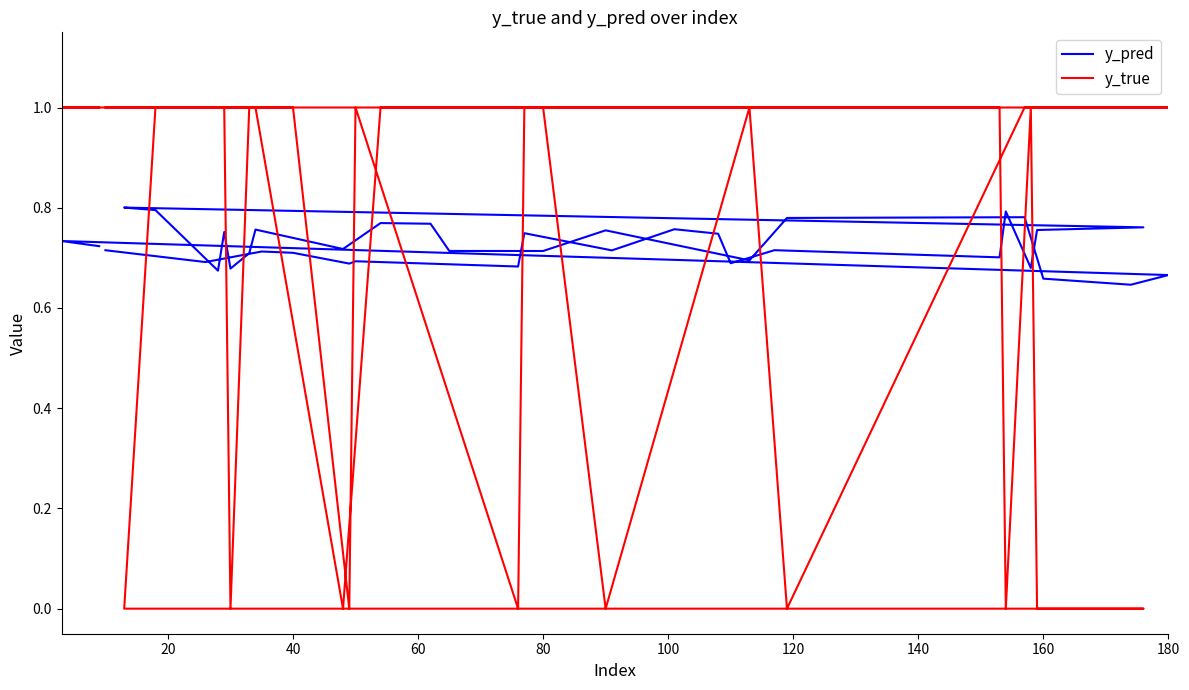

At which category is the sum across all series the highest?

20